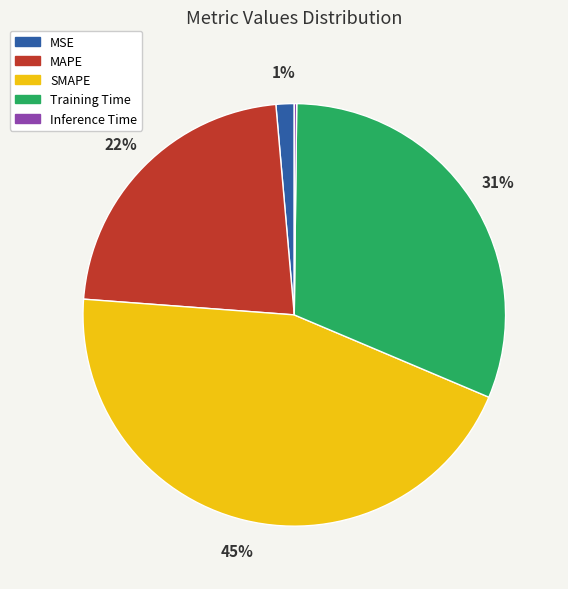

Which slice is the largest?

SMAPE